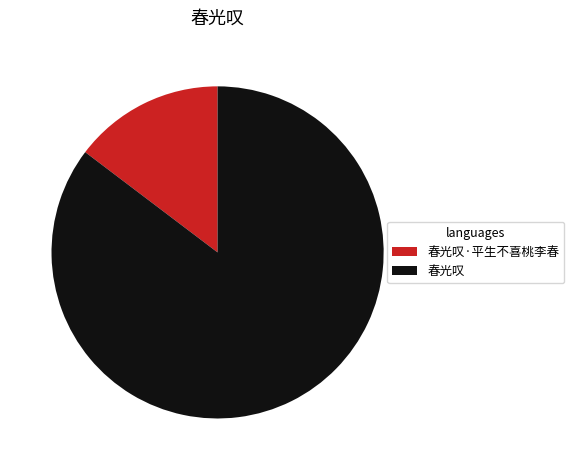

Which has a higher value, 春光叹·平生不喜桃李春 or 春光叹?

春光叹